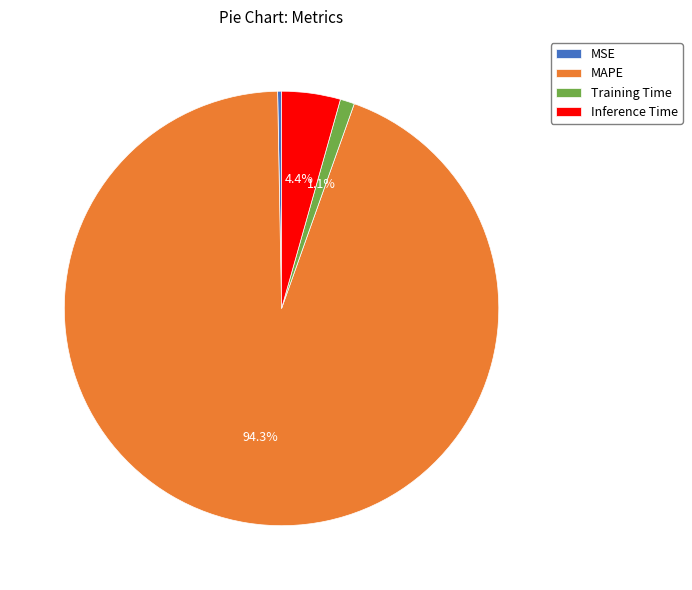

To the nearest percent, what portion does MAPE represent?

94%